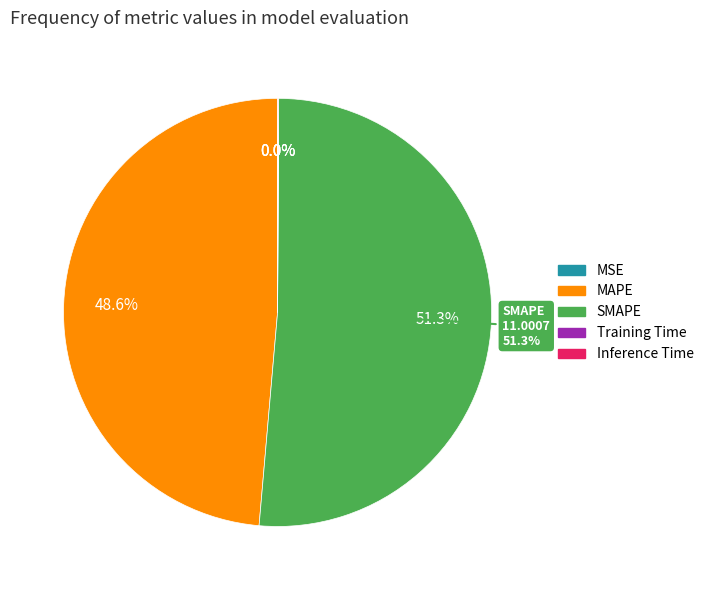

Which category accounts for the majority?

SMAPE